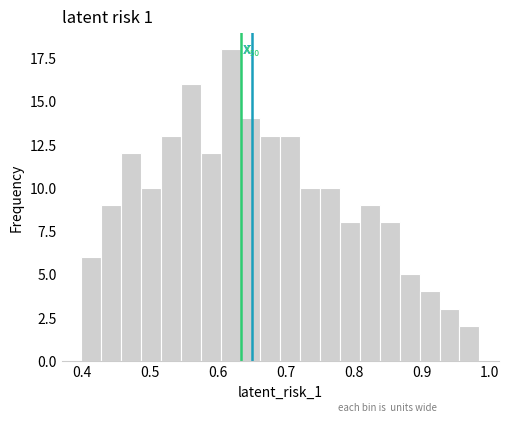

Read against the x-axis, roughly where is the centre of the tallest bar?

0.62